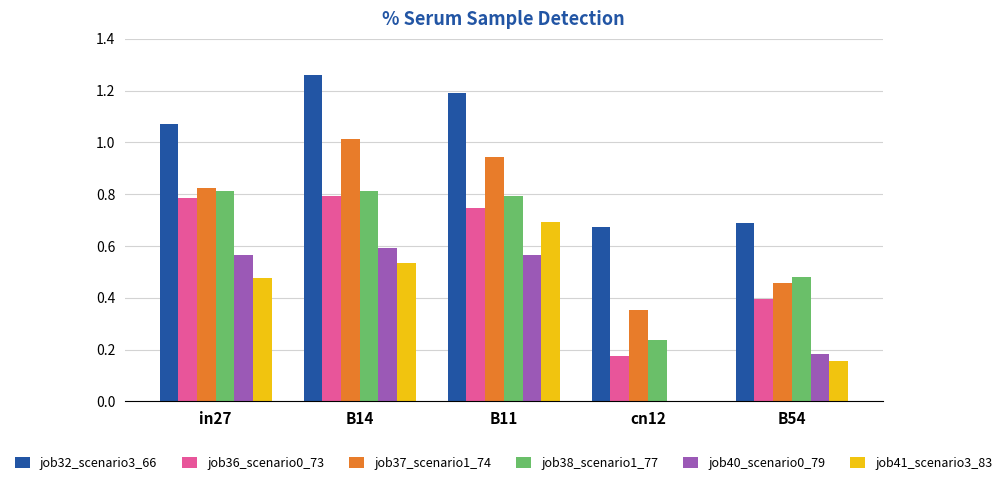

What is the highest value of the job37_scenario1_74 series?

1.0